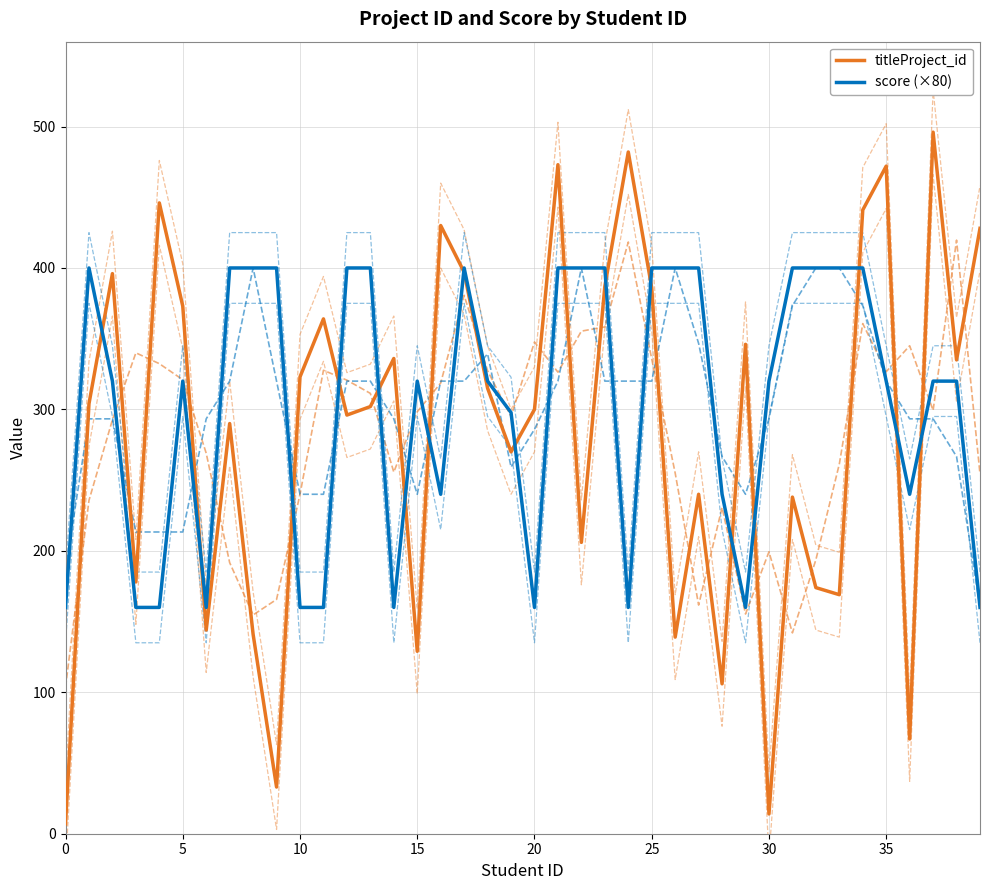

What is the sum of the score (×80) values at 32 and 38?

720.0